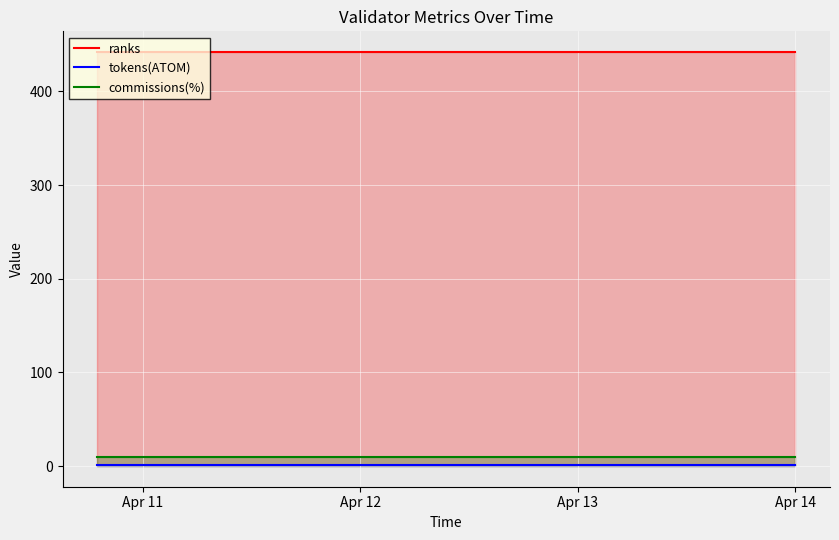

What is the highest value of the commissions(%) series?

10